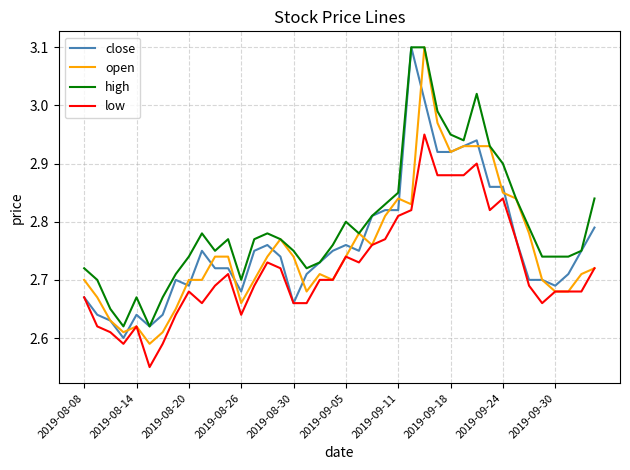

True or false: low and high cross at least once.

False